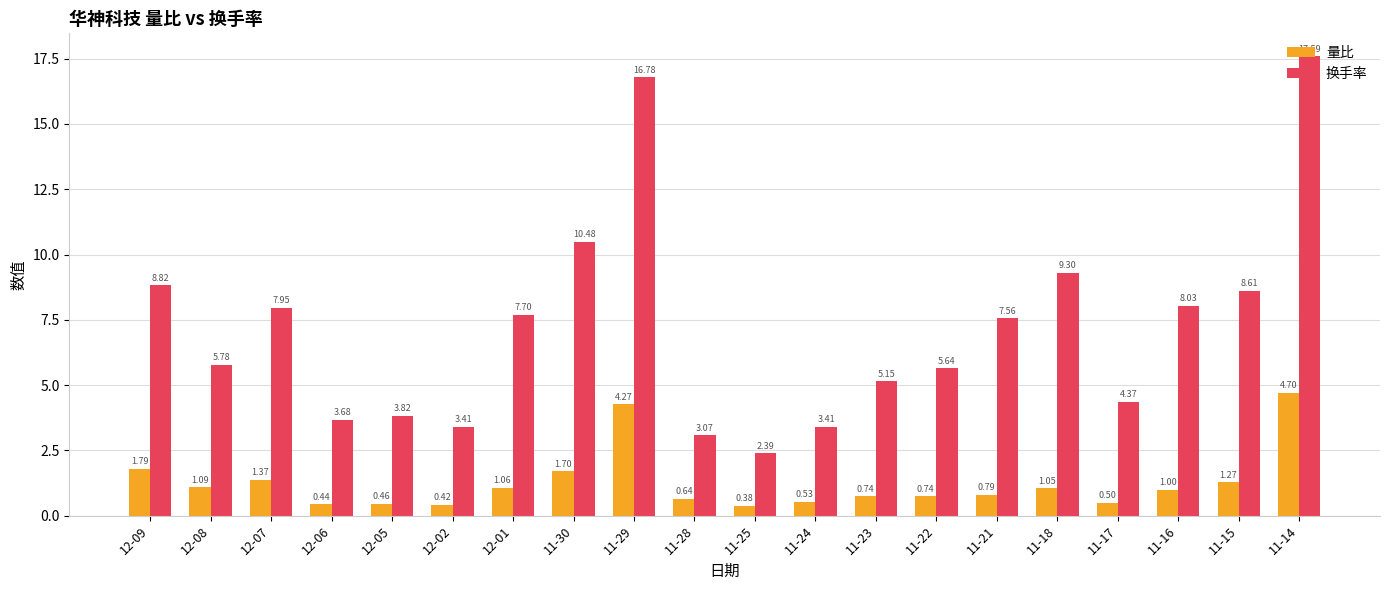

Which series changed the most between 12-07 and 12-05?

换手率